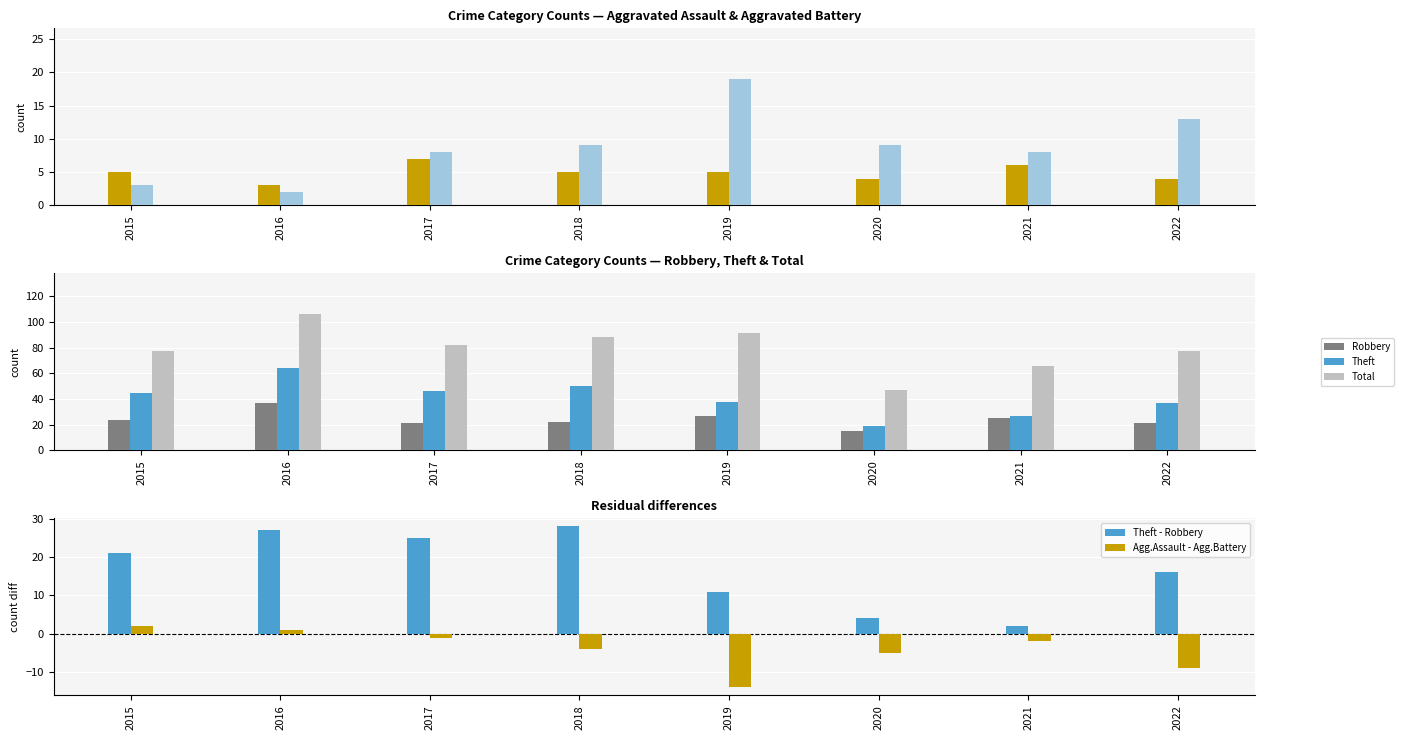

What is the sum of the Aggravated Assault values at 2021 and 2019?

11